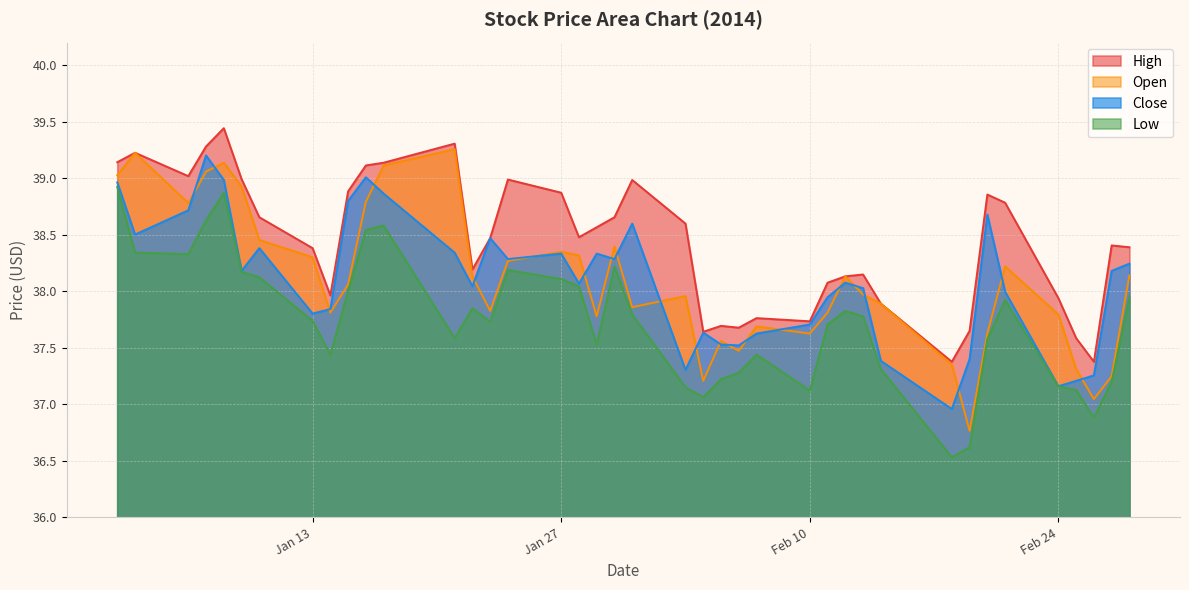

True or false: high and open intersect in this chart.

False